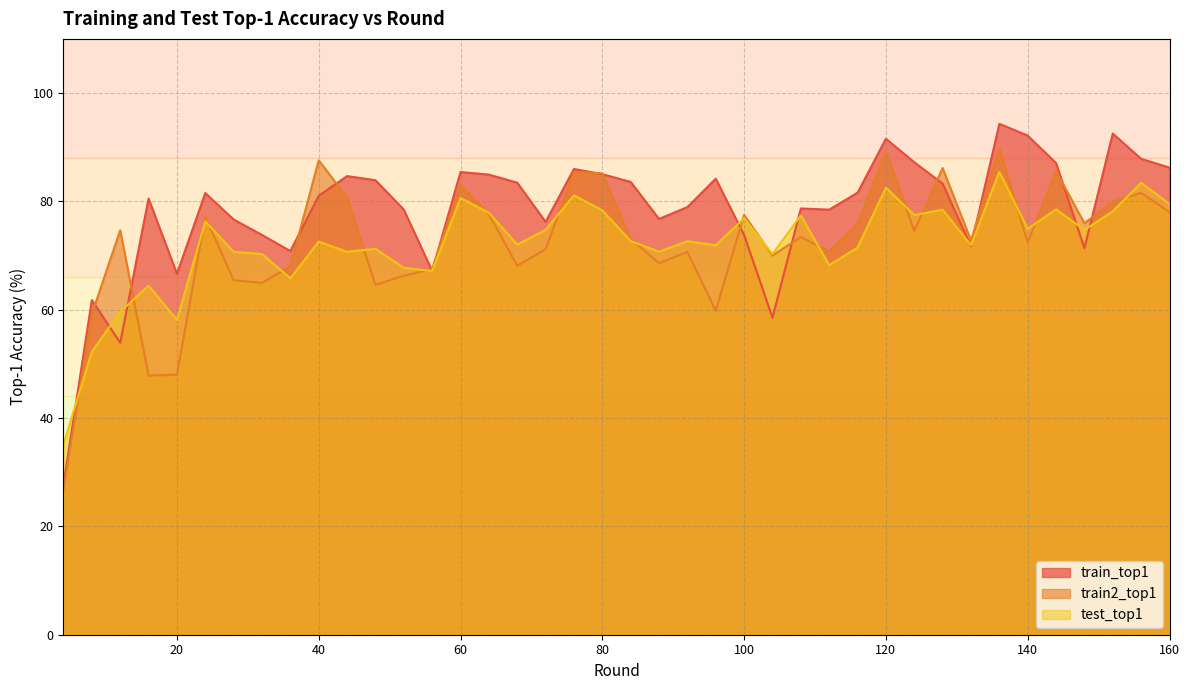

At which category does train2_top1 reach its first local valley?

16